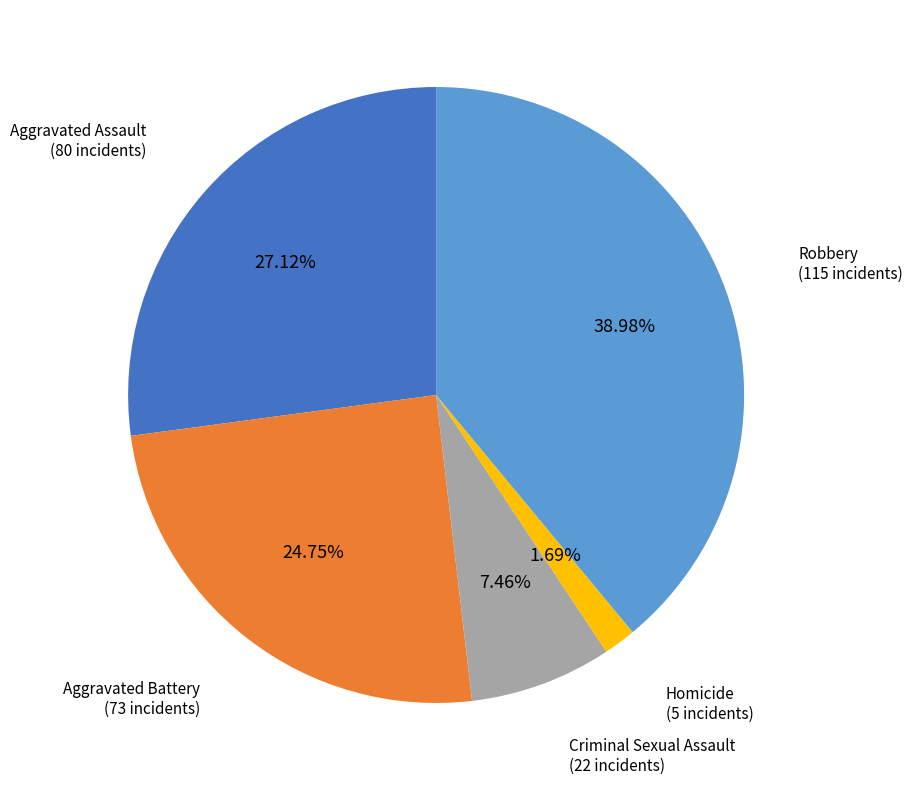

Is there a majority slice in this chart?

No